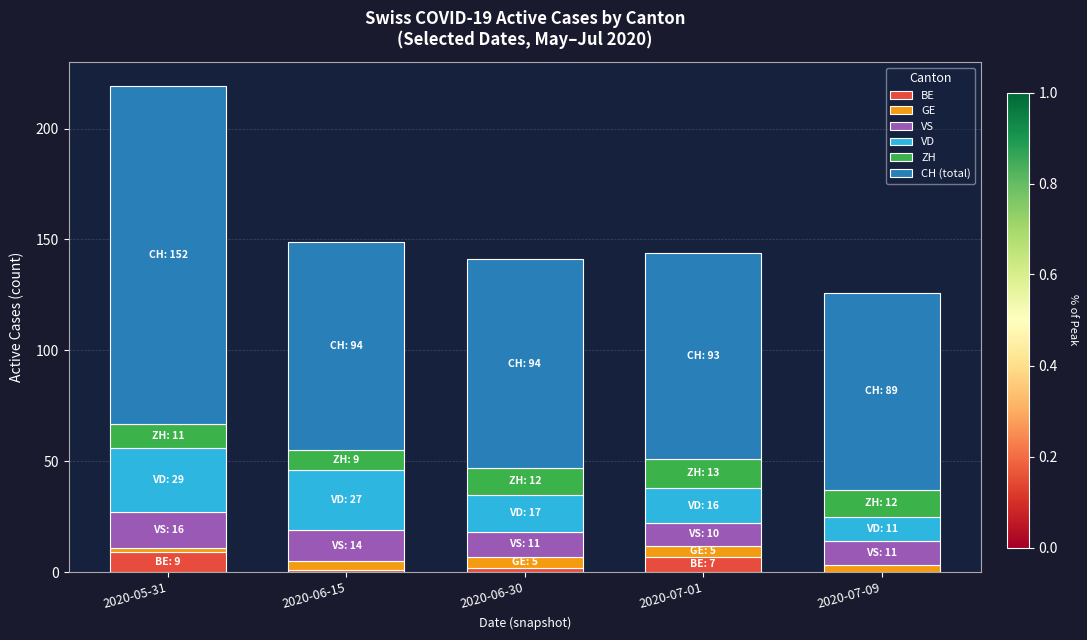

At which category is the sum across all series the highest?

2020-05-31